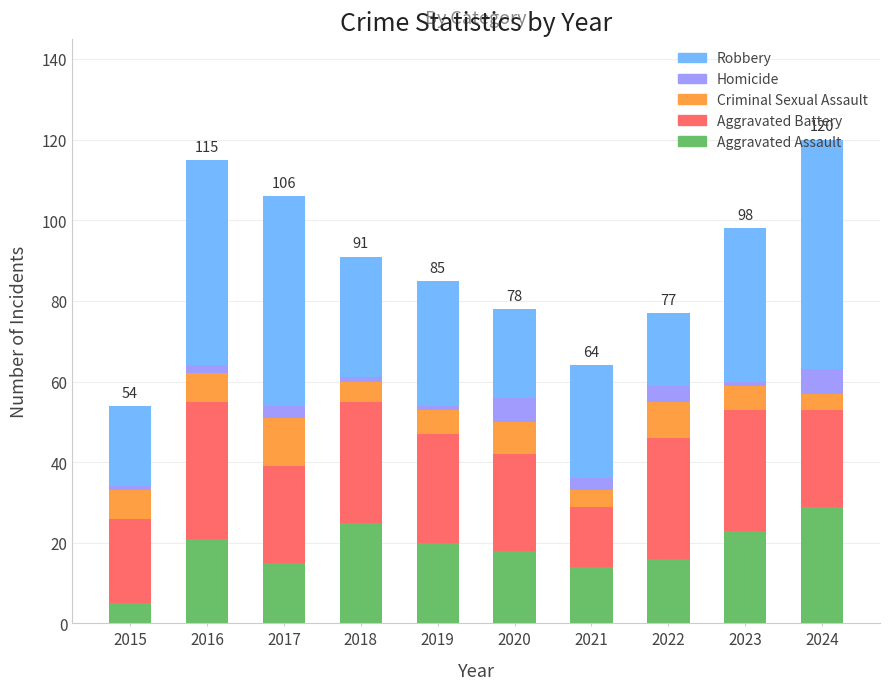

What value does the Aggravated Assault series have at 2024?

29